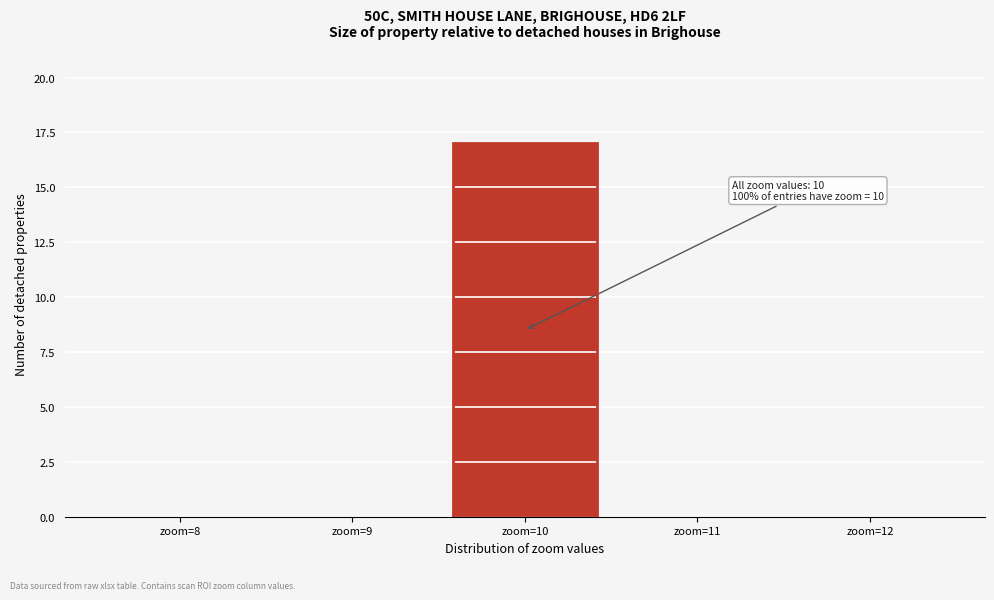

Which range on the x-axis has the tallest bar?

9.5 to 10.5